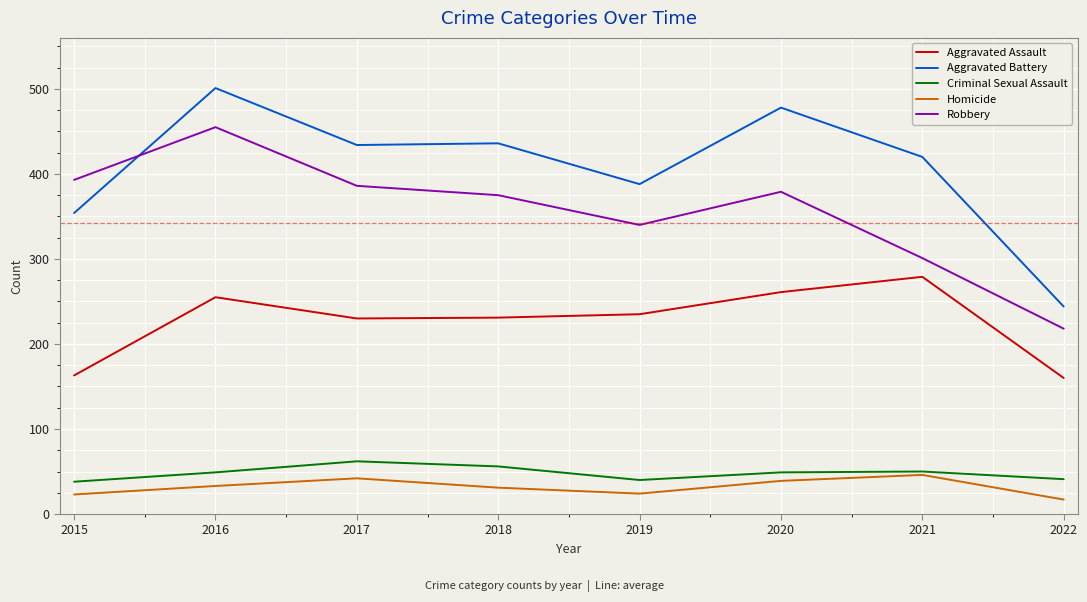

At which label does Aggravated Battery reach its minimum?

2022